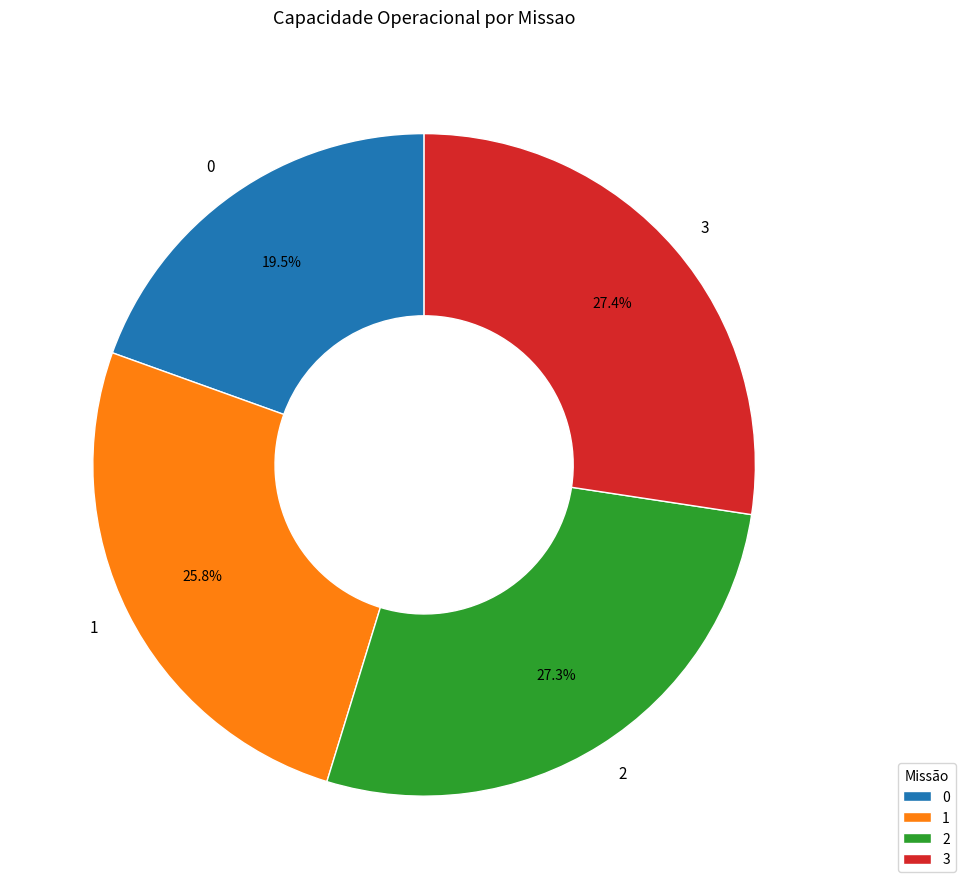

What portion of the pie excludes 0?

80.5%